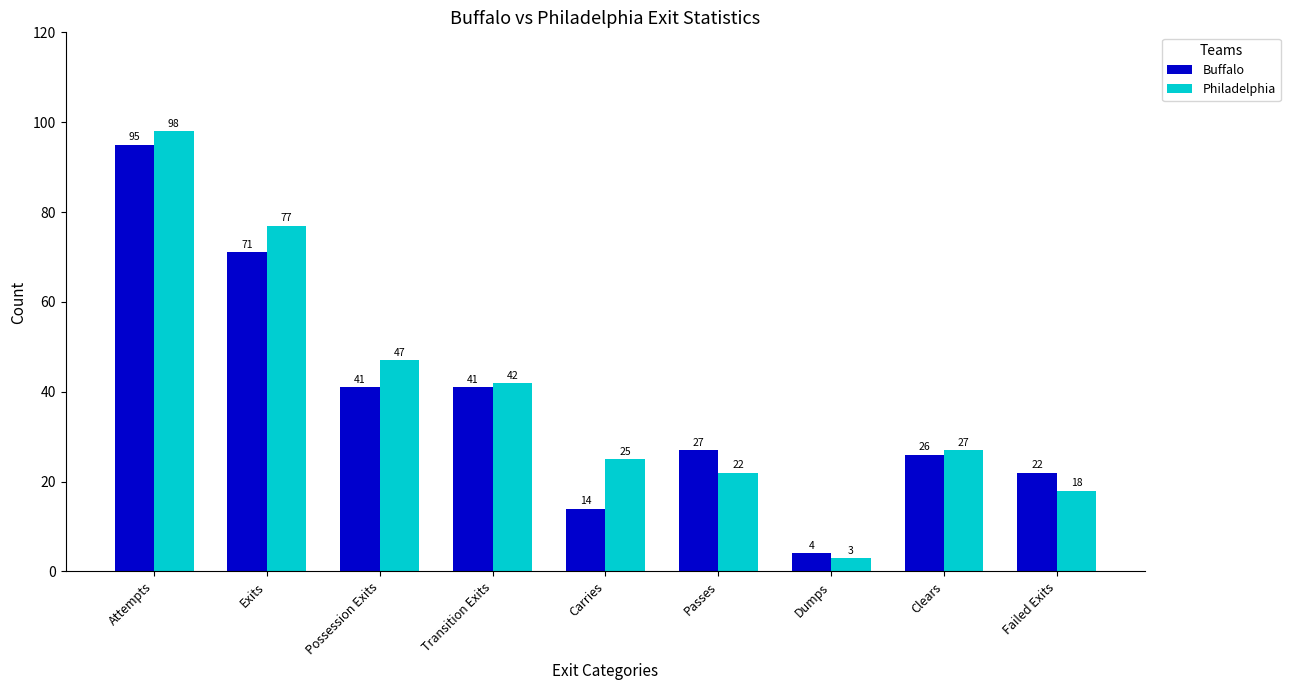

Which series has the largest total across all categories?

Philadelphia